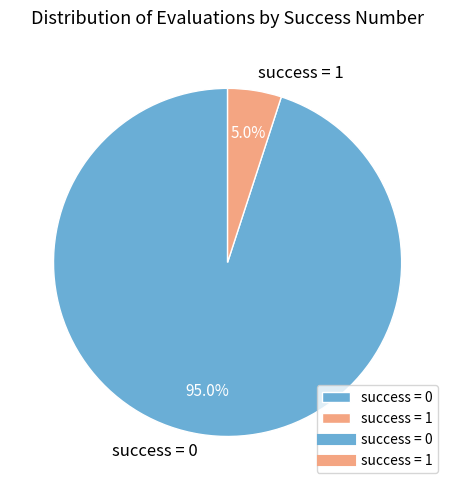

To the nearest percent, what is the average slice percentage?

50%